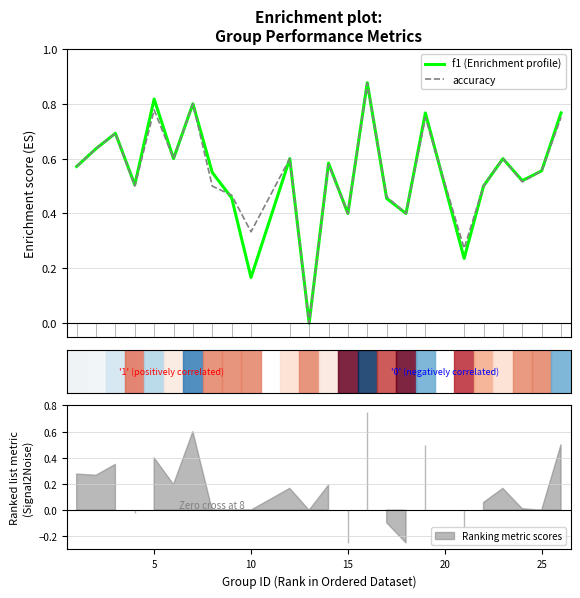

How many data points in f1 (Enrichment profile) are above 0?

23